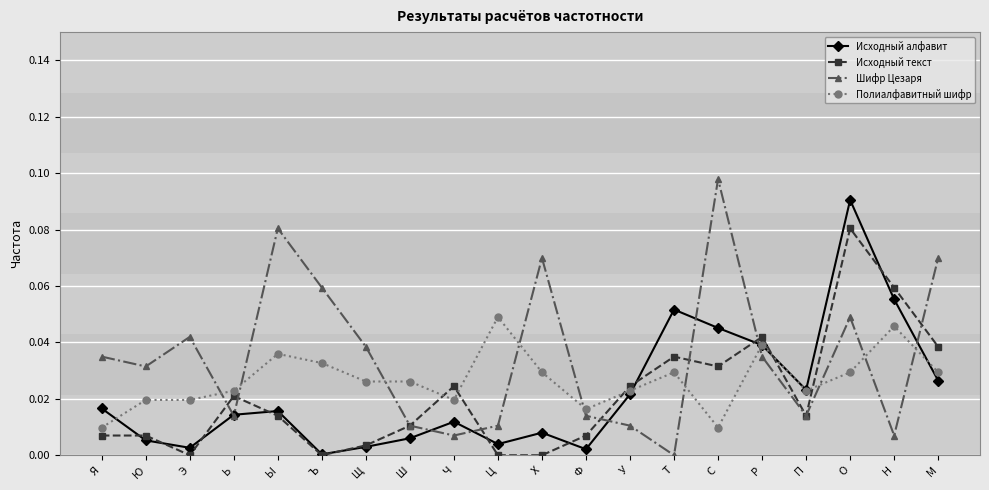

Where is the first local maximum for Шифр Цезаря?

Э